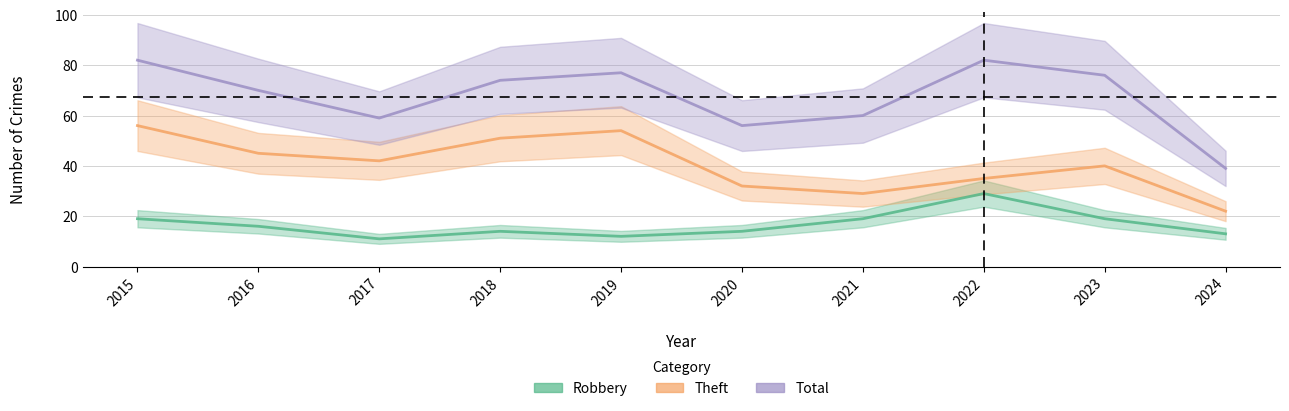

Which series has the largest total across all categories?

Total